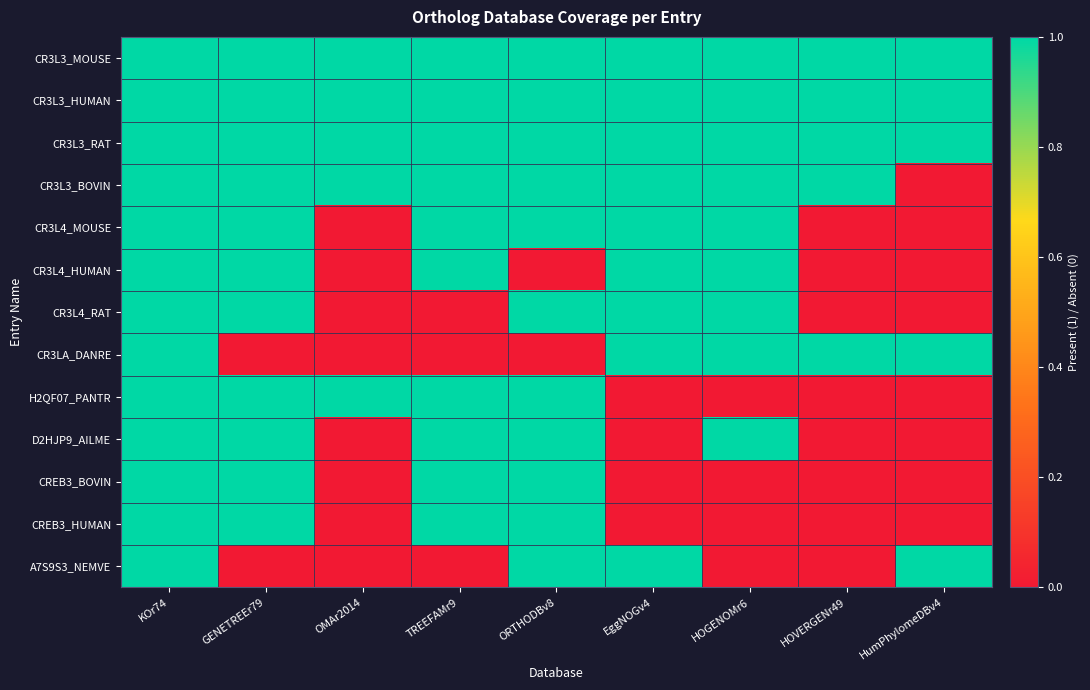

At how many categories does at least one series exceed 0?

9